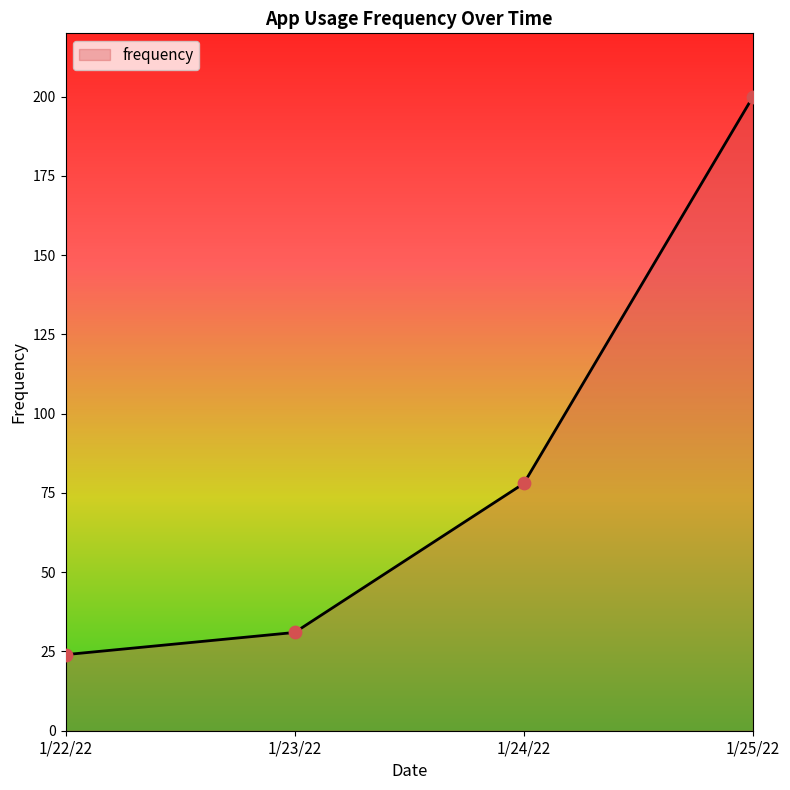

Approximately how many times larger is the value at 1/23/22 compared to 1/24/22?

0.4